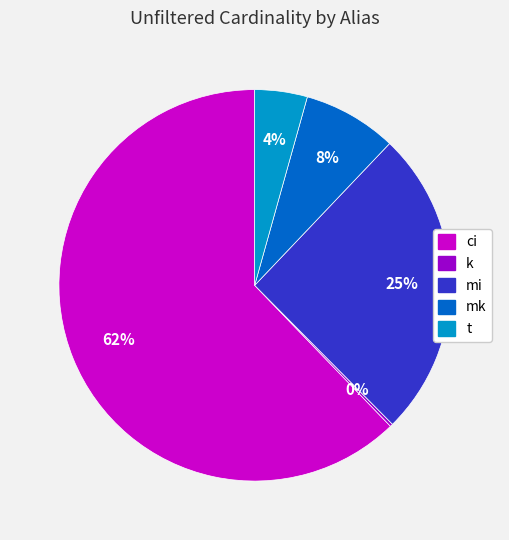

What is the largest slice in the pie chart?

ci